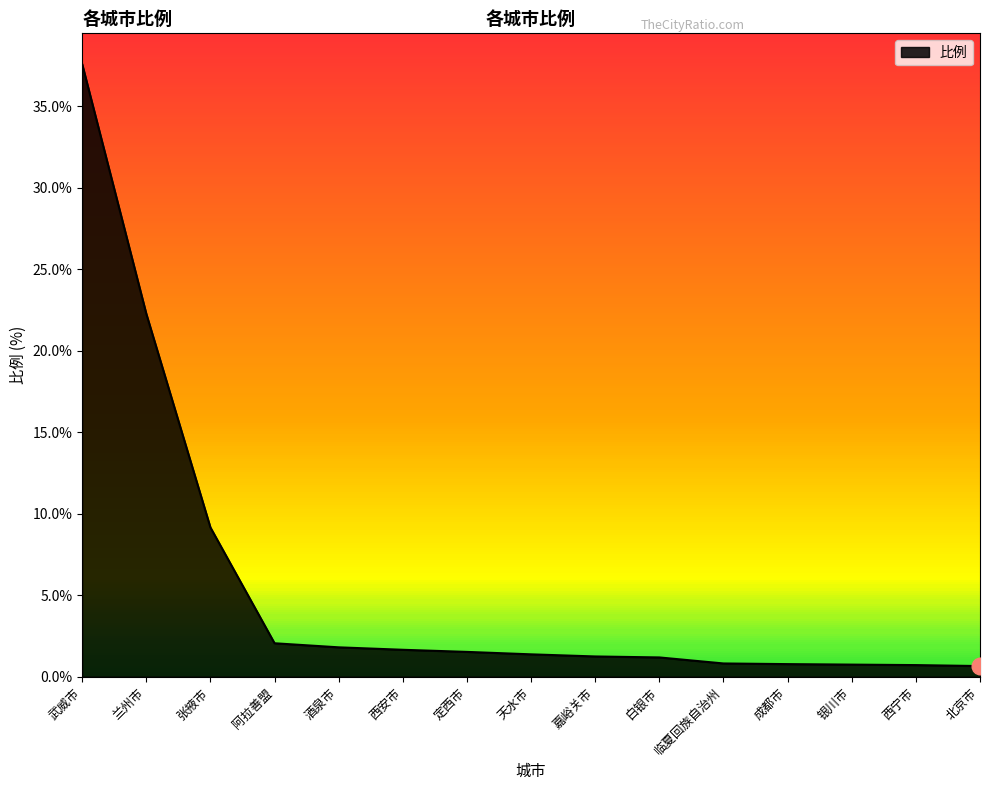

At which label does the data first exceed 1?

武威市